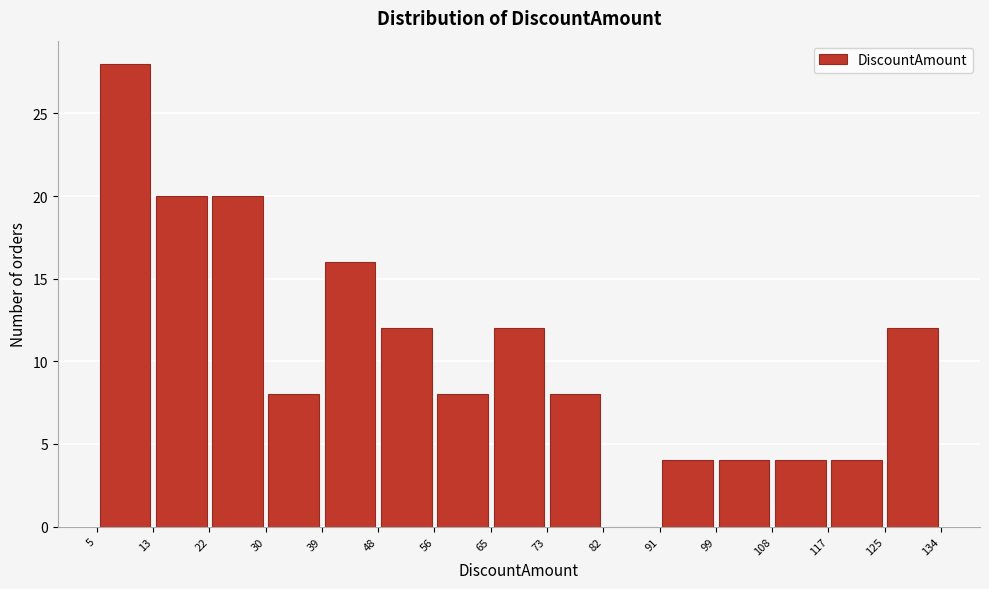

Reading left to right, list every bar in this chart as the range it spans on the x-axis followed by its height. The values are not printed on the chart, so give them approximately, as read against the axis.

5 to 13: 28
13 to 22: 20
22 to 30: 20
30 to 39: 8
39 to 48: 16
48 to 56: 12
56 to 65: 8
65 to 73: 12
73 to 82: 8
82 to 91: 0
91 to 99: 4
99 to 108: 4
108 to 117: 4
117 to 125: 4
125 to 134: 12